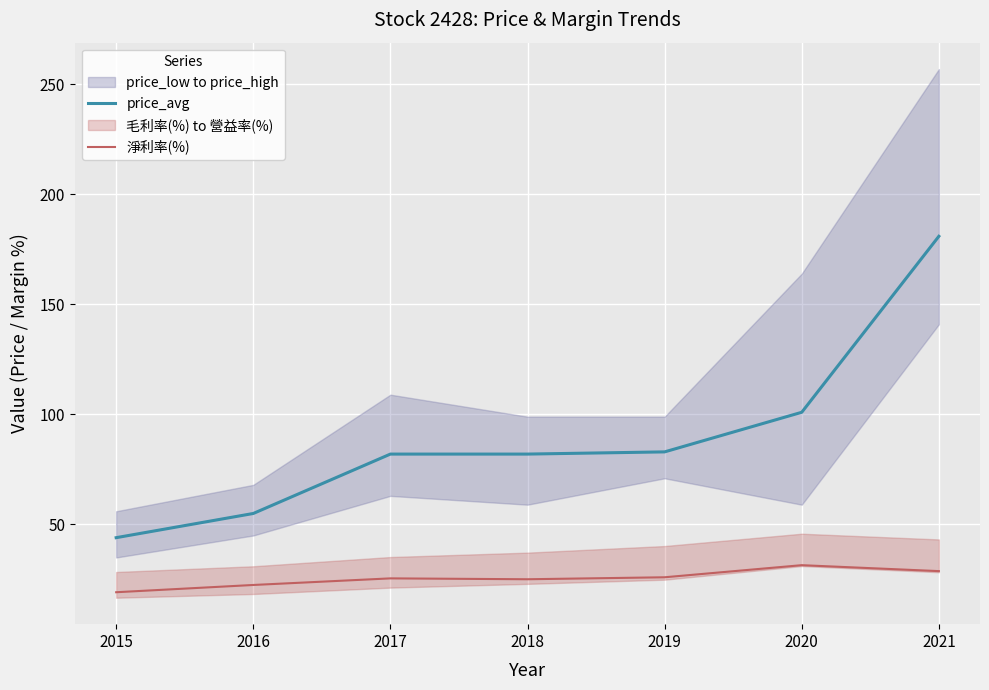

What is the approximate value of price_avg at 2015?

44.0